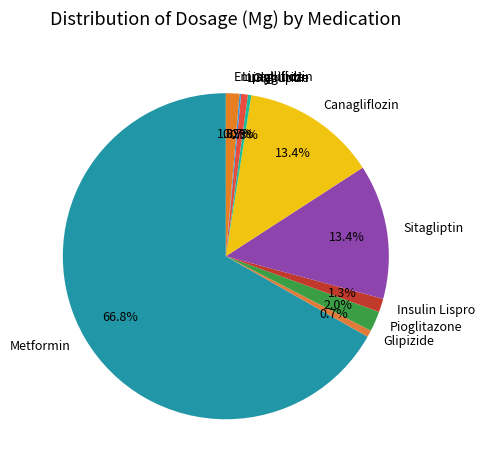

Approximately how many times larger is the value at Metformin compared to Sitagliptin?

5.0